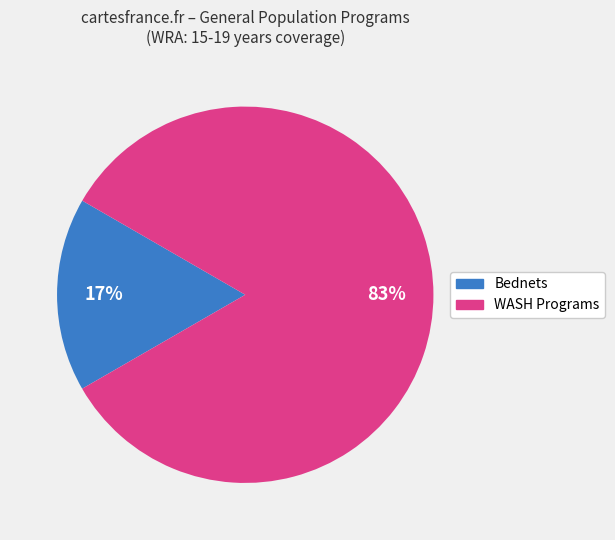

Does any single category account for the majority?

Yes